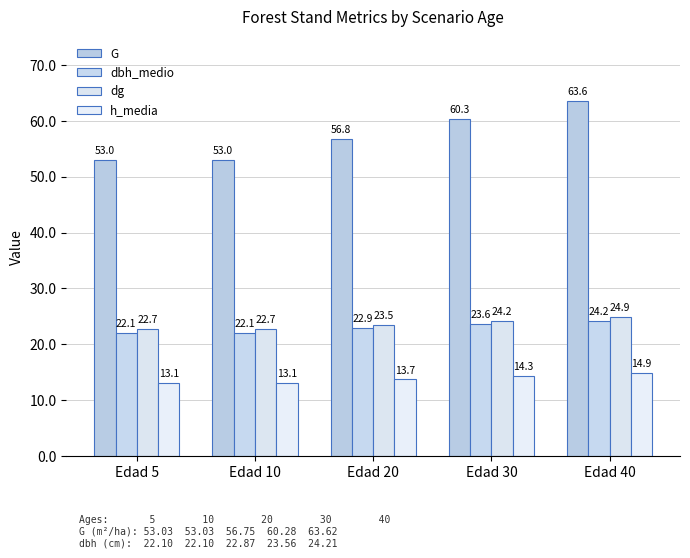

Reading left to right, transcribe all the data shown in this chart.

G: 53.0	53.0	56.8	60.3	63.6
dbh_medio: 22.1	22.1	22.9	23.6	24.2
dg: 22.7	22.7	23.5	24.2	24.9
h_media: 13.1	13.1	13.7	14.3	14.9